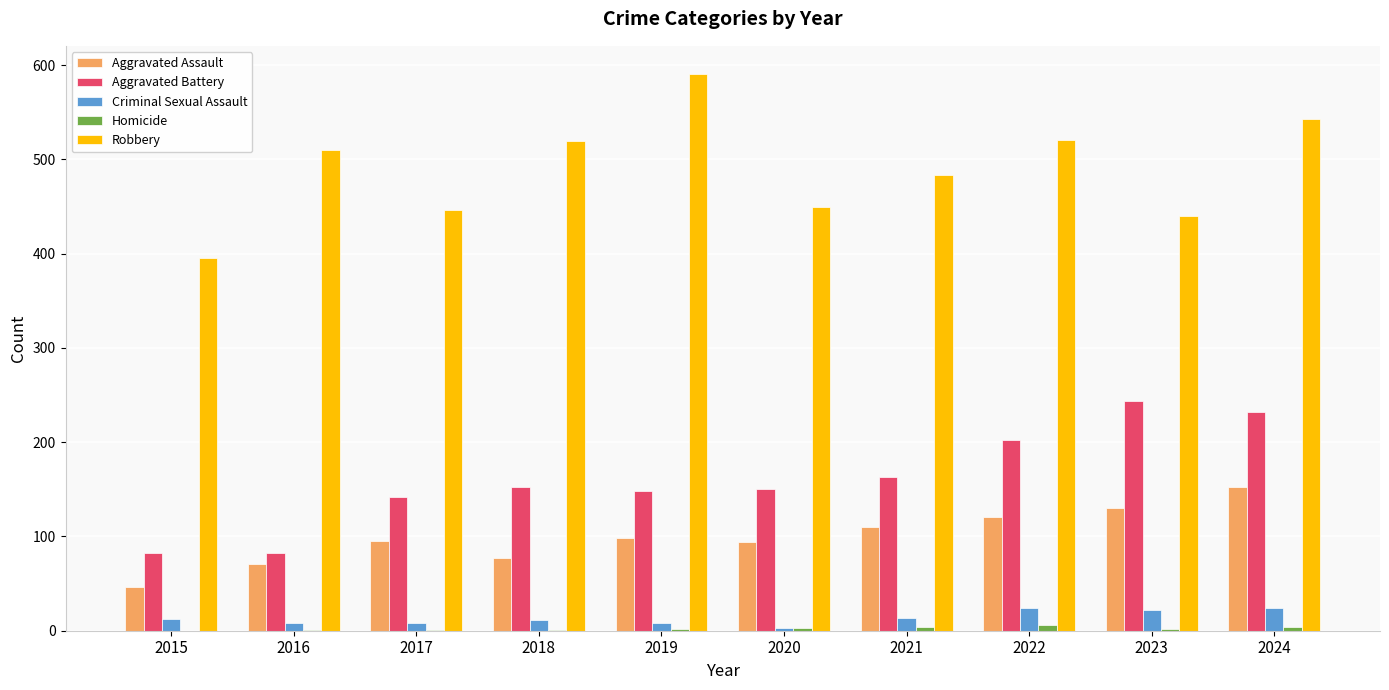

Is it true that Robbery equals 484 at 2021?

True